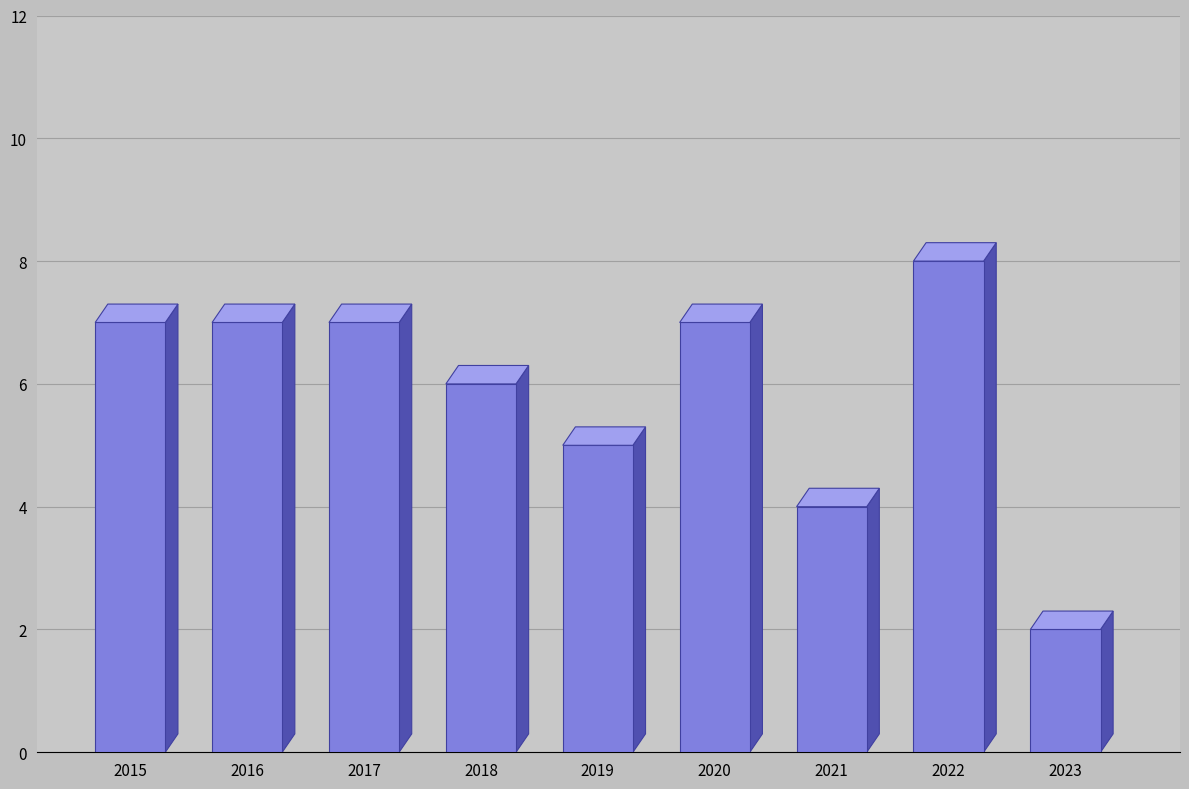

Reading left to right, transcribe all the data shown in this chart.

7	7	7	6	5	7	4	8	2